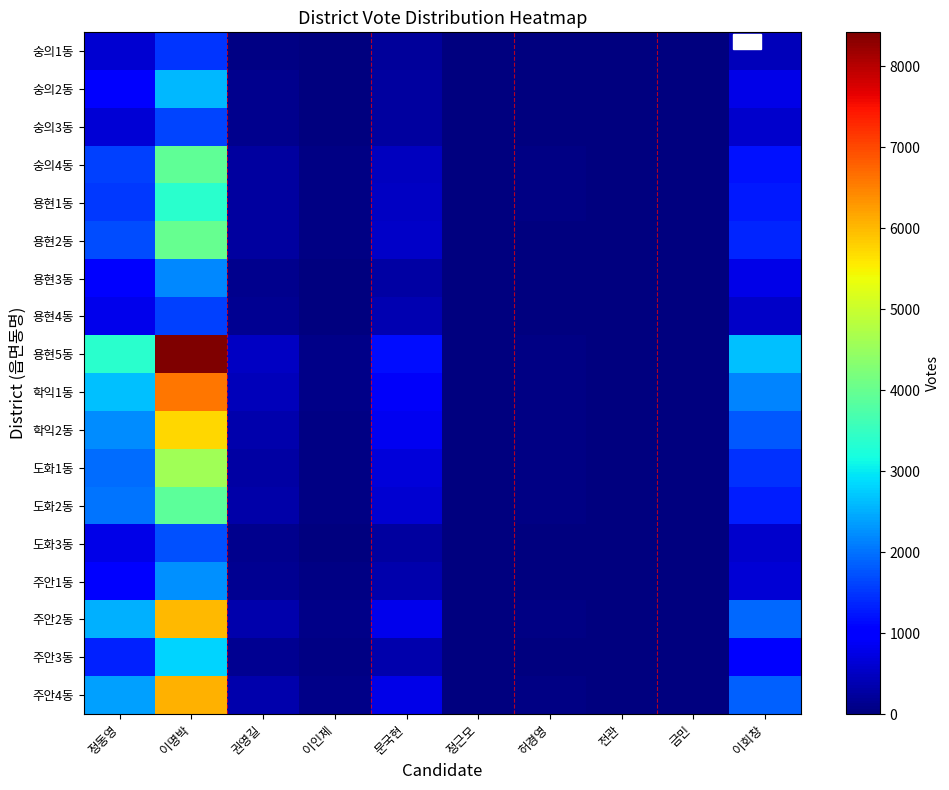

Between 문국현 and 전관, which is larger?

문국현